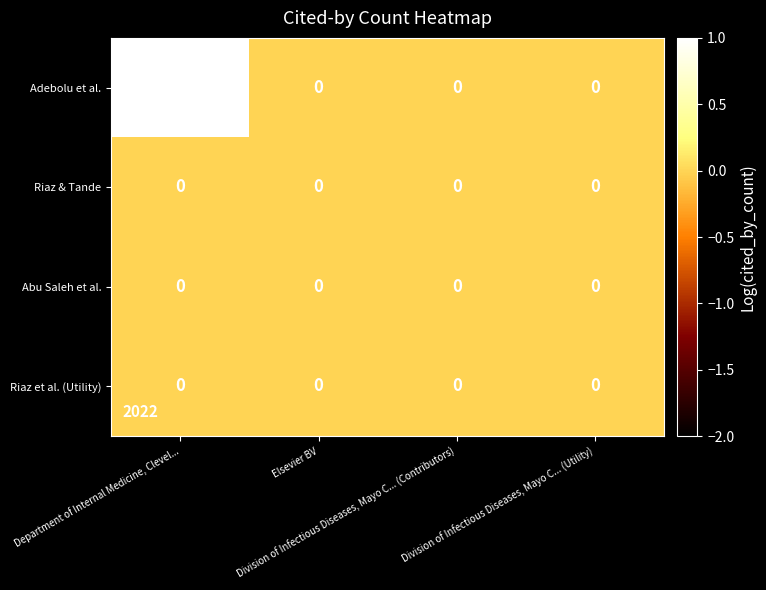

Which series has the largest total across all categories?

Adebolu et al.